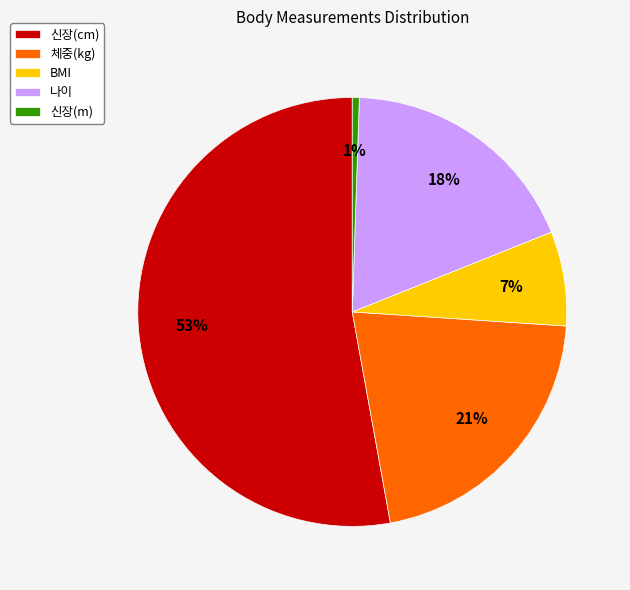

Does 신장(cm) account for over 50% of the chart?

Yes